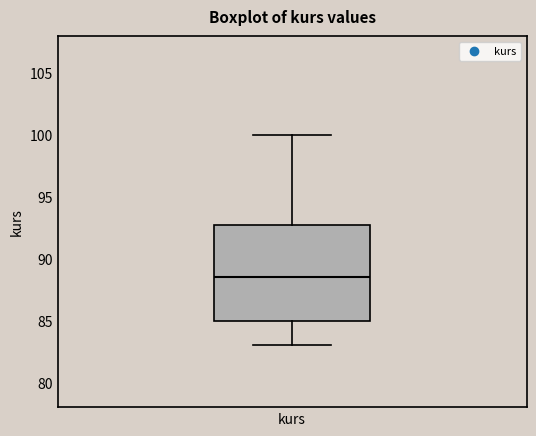

Transcribe this box plot: give where the median line is, the range the box spans, and where the two whiskers end, as read against the y-axis. The values are not printed on the chart, so give them approximately, as read against the axis.

median 88.5, box 85.0 to 93.0, whiskers 83.0 to 100.0